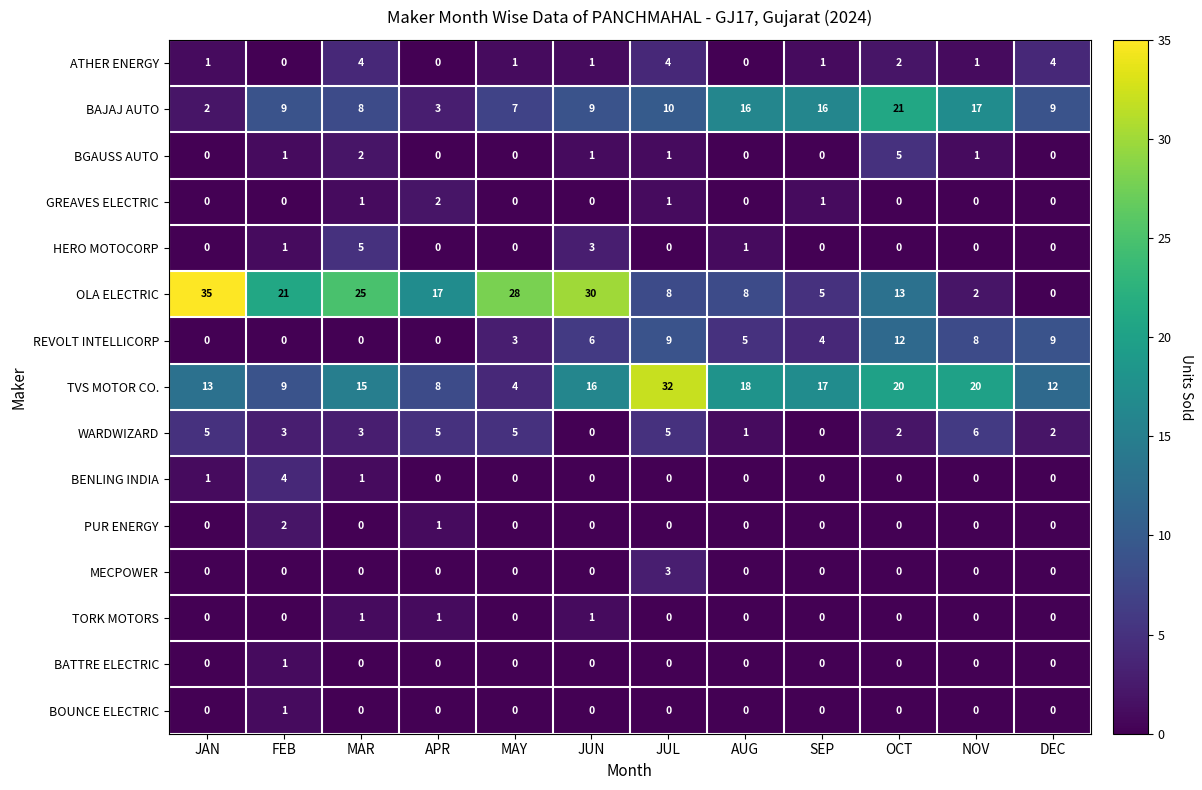

At which category is the sum across all series the highest?

OCT